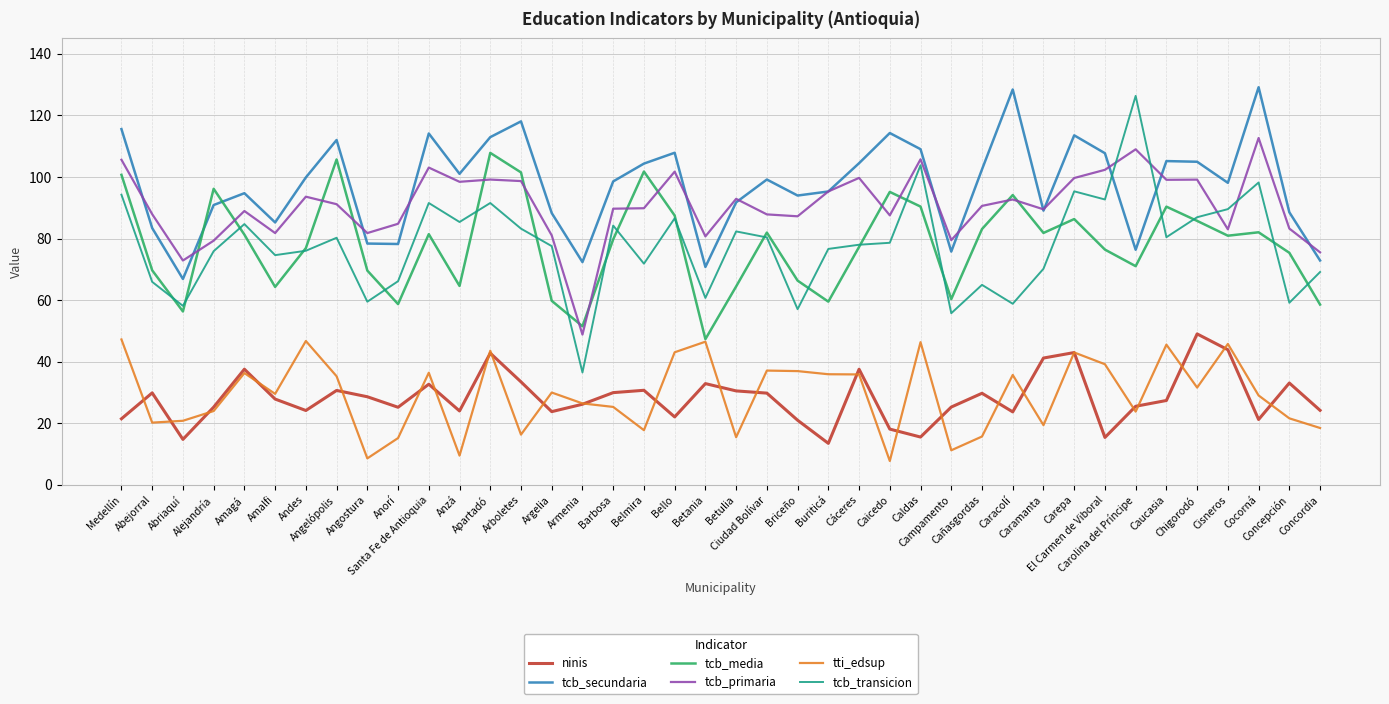

What is the minimum value for tcb_secundaria?

66.9